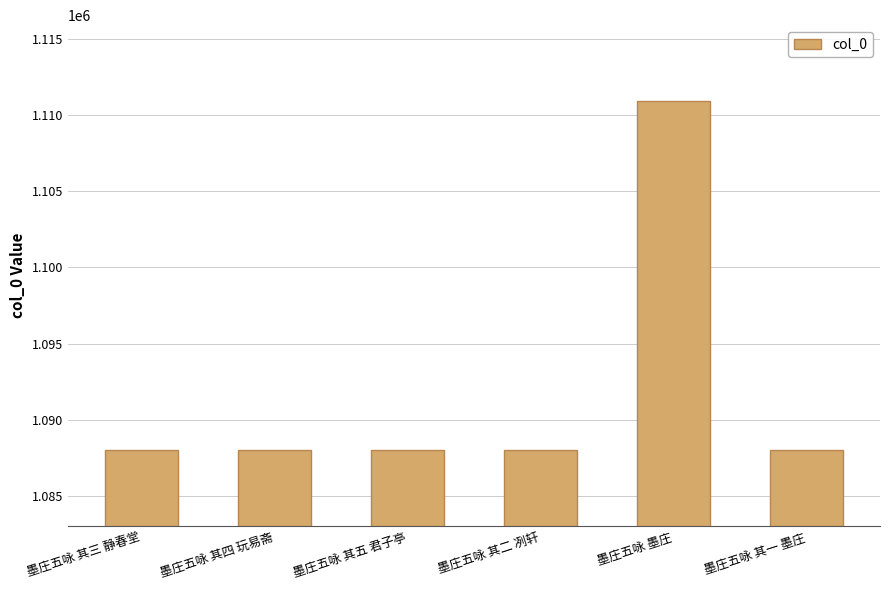

The chart shows a value of 1087980 at 墨庄五咏 其一 墨庄. True or false?

True